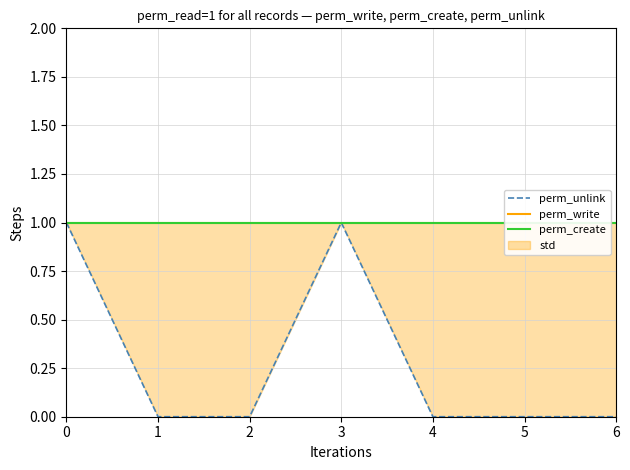

What is the lowest value of the perm_create series?

1